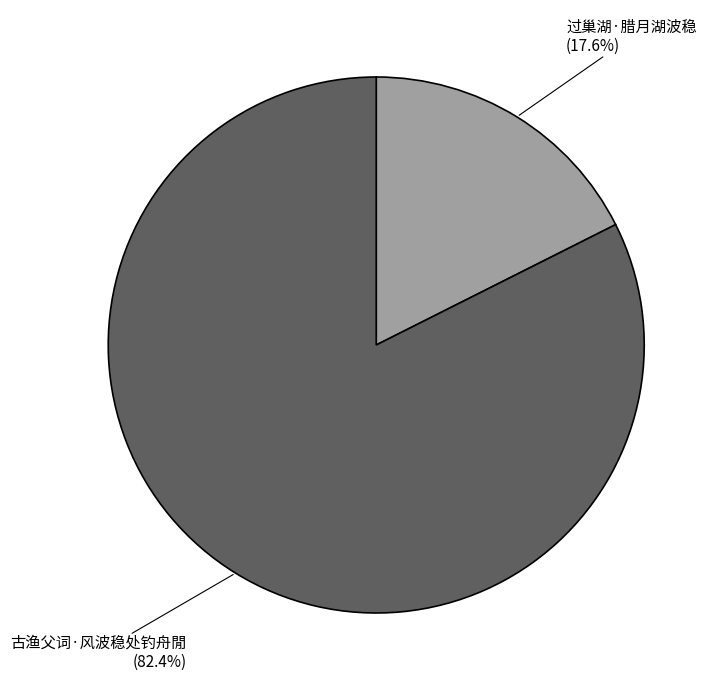

How many slices are in this pie chart?

2